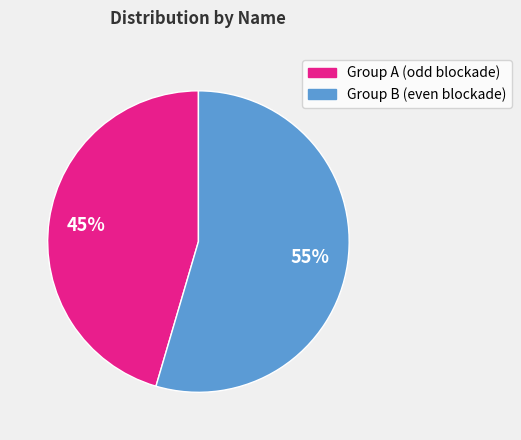

To the nearest percent, what is the average slice percentage?

50%